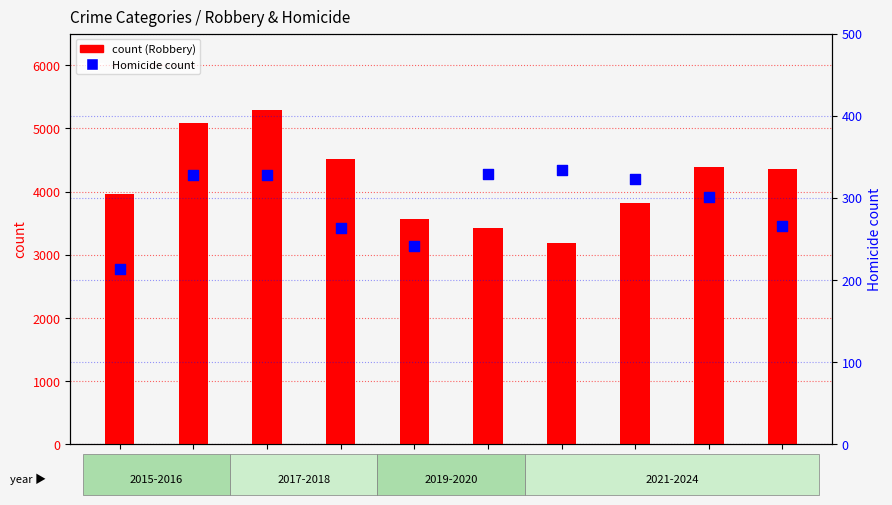

Which series reaches the minimum Y coordinate?

percentile rank within the sample